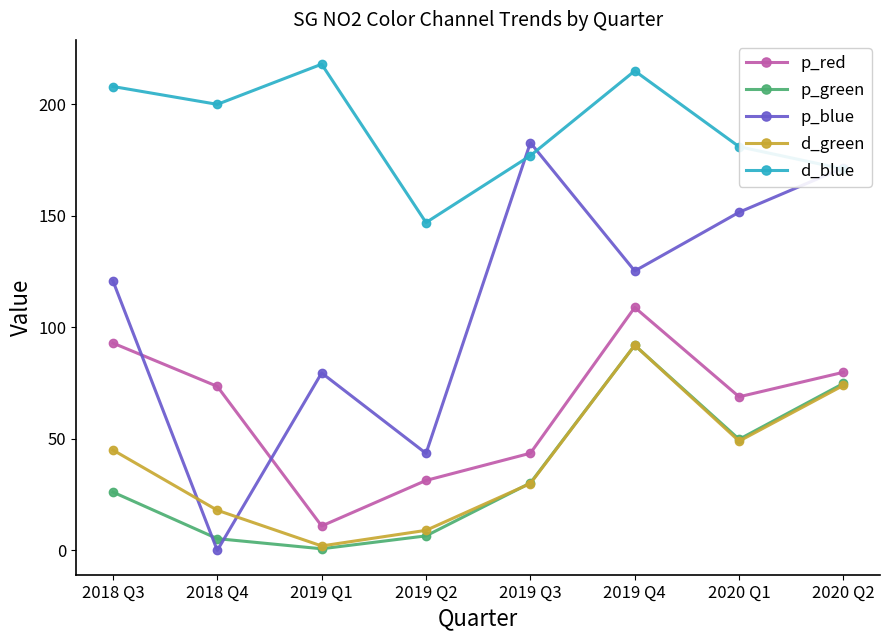

How many data points in p_blue are above 125?

4